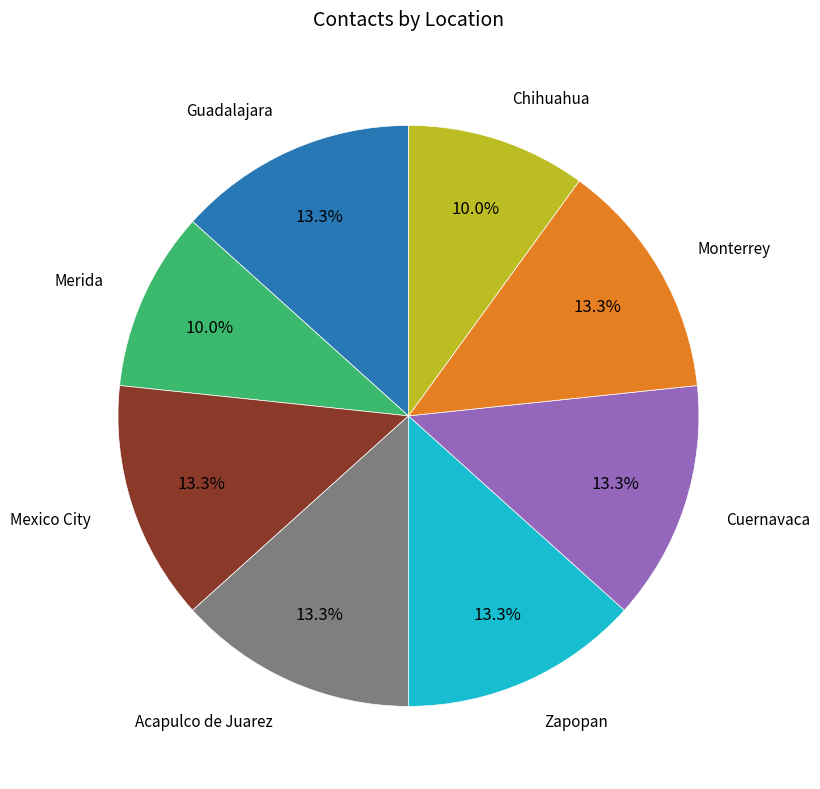

Is there a majority slice in this chart?

No